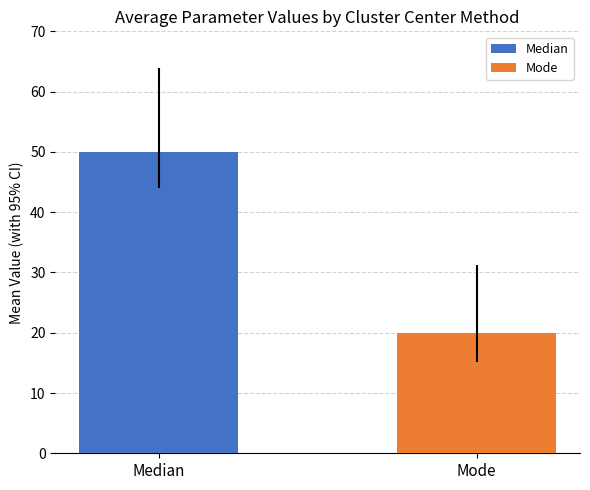

List the series in order of their overall mean, highest first.

Median, Mode